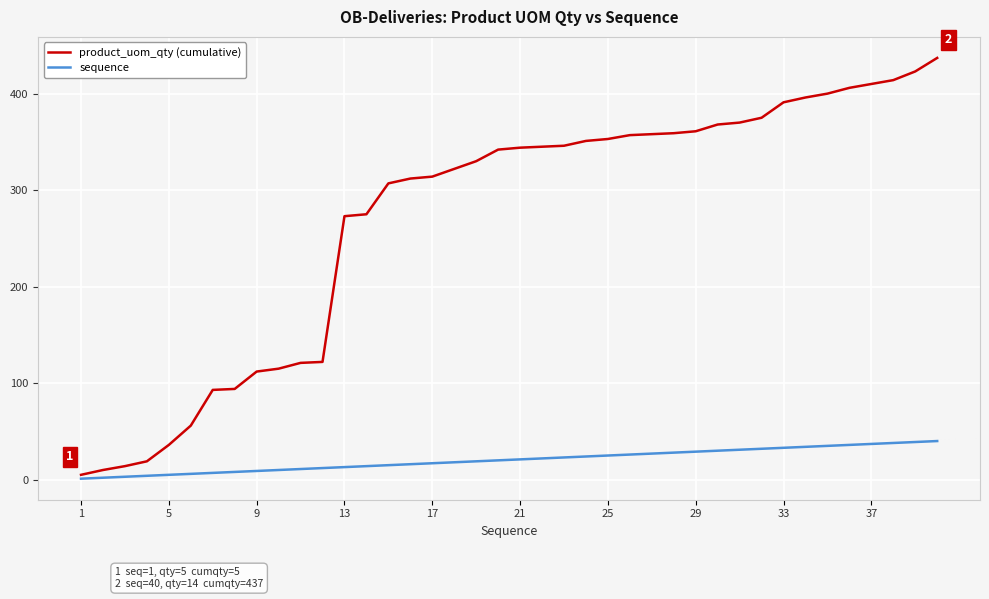

List the series in order of their overall mean, highest first.

product_uom_qty (cumulative), sequence